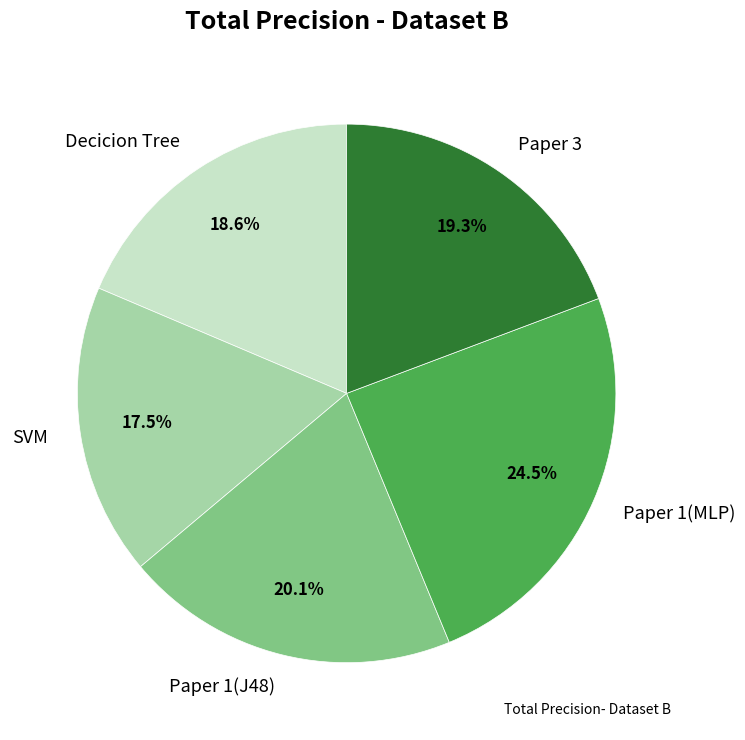

Rank the categories by value from lowest to highest.

SVM, Decicion Tree, Paper 3, Paper 1(J48), Paper 1(MLP)